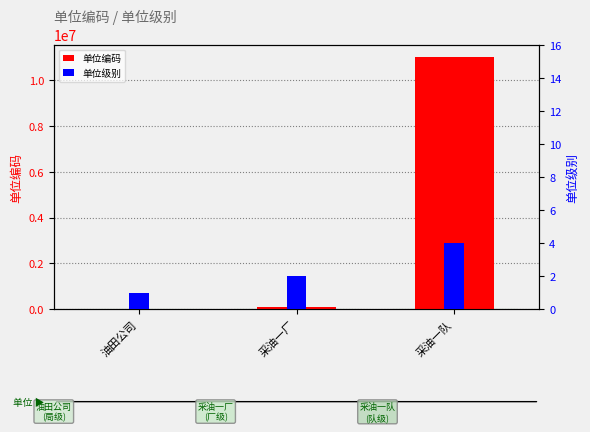

Count the 单位级别 values in the range 1 to 4.

3